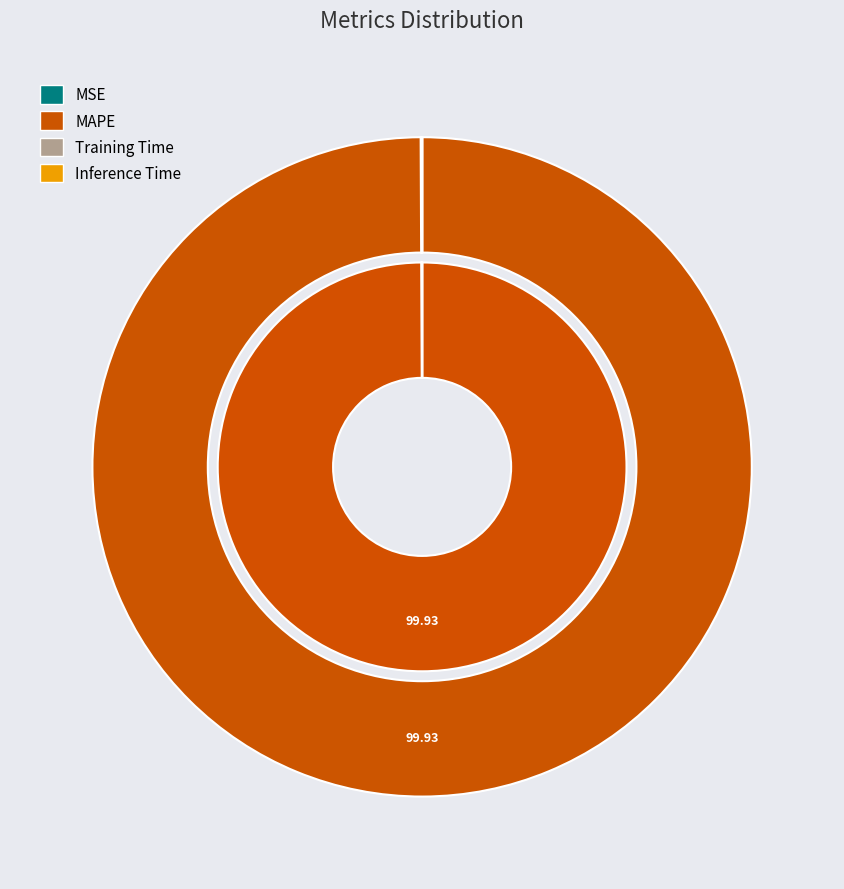

What percentage is the MAPE slice, to the nearest percent?

100%